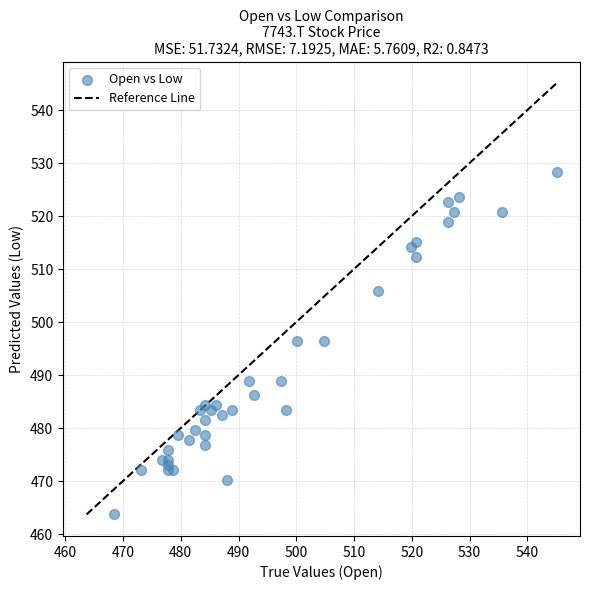

What is the range of X values (max minus min)?

76.7